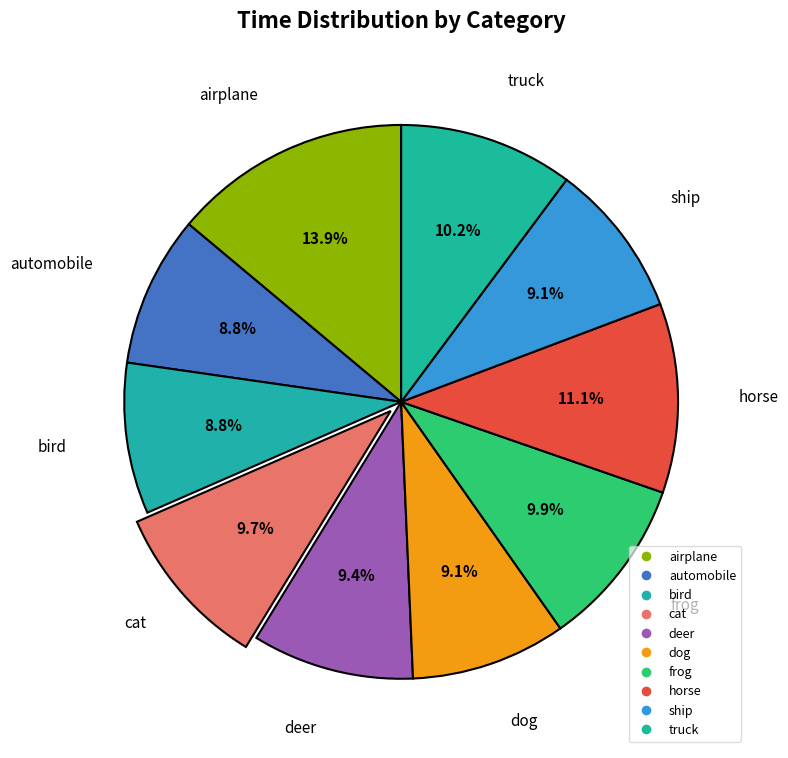

Count the number of slices in the pie.

10